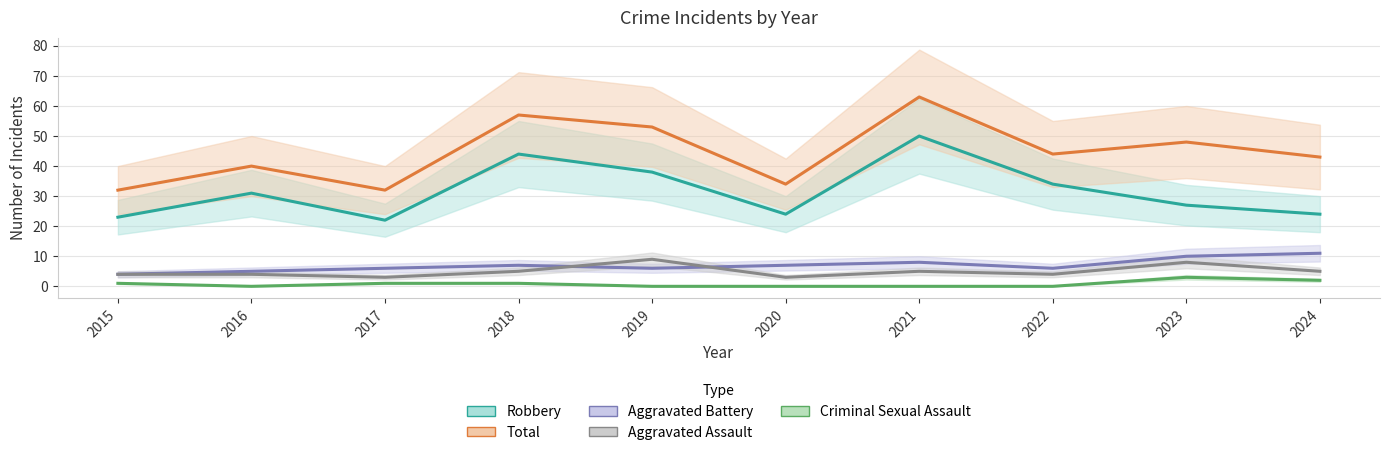

Reading left to right, what are all the values shown in this chart?

Robbery: 23	31	22	44	38	24	50	34	27	24
Total: 32	40	32	57	53	34	63	44	48	43
Aggravated Battery: 4	5	6	7	6	7	8	6	10	11
Aggravated Assault: 4	4	3	5	9	3	5	4	8	5
Criminal Sexual Assault: 1	0	1	1	0	0	0	0	3	2